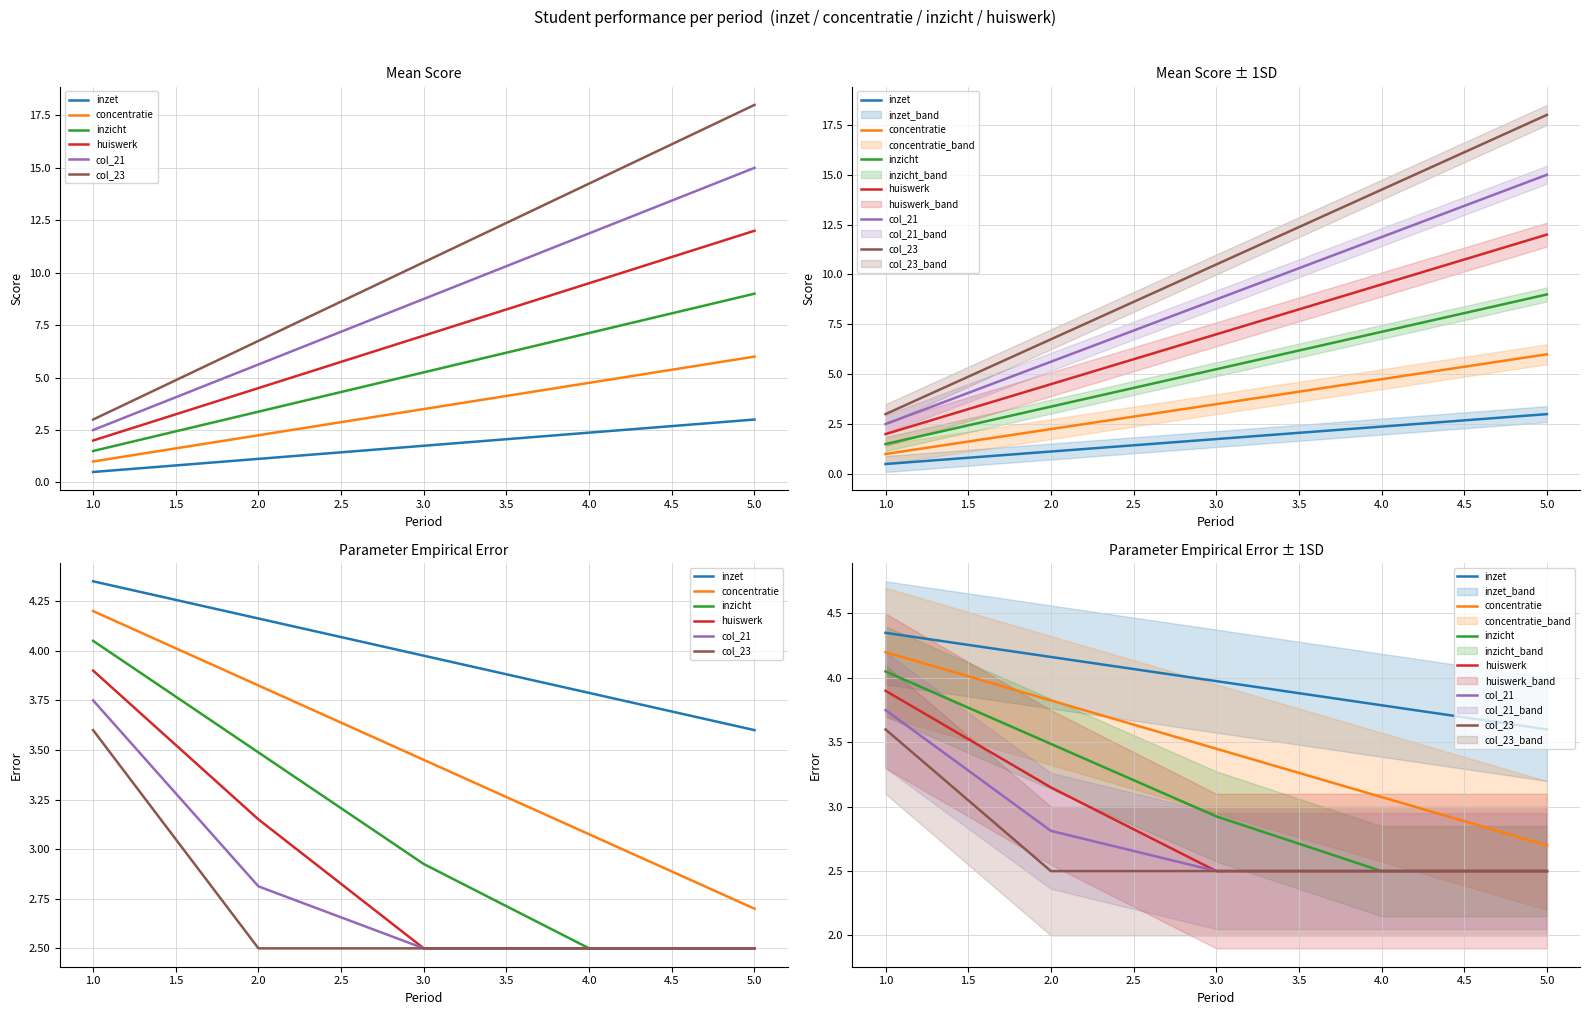

What is the difference between the second highest and minimum values in the concentratie series?

1.1